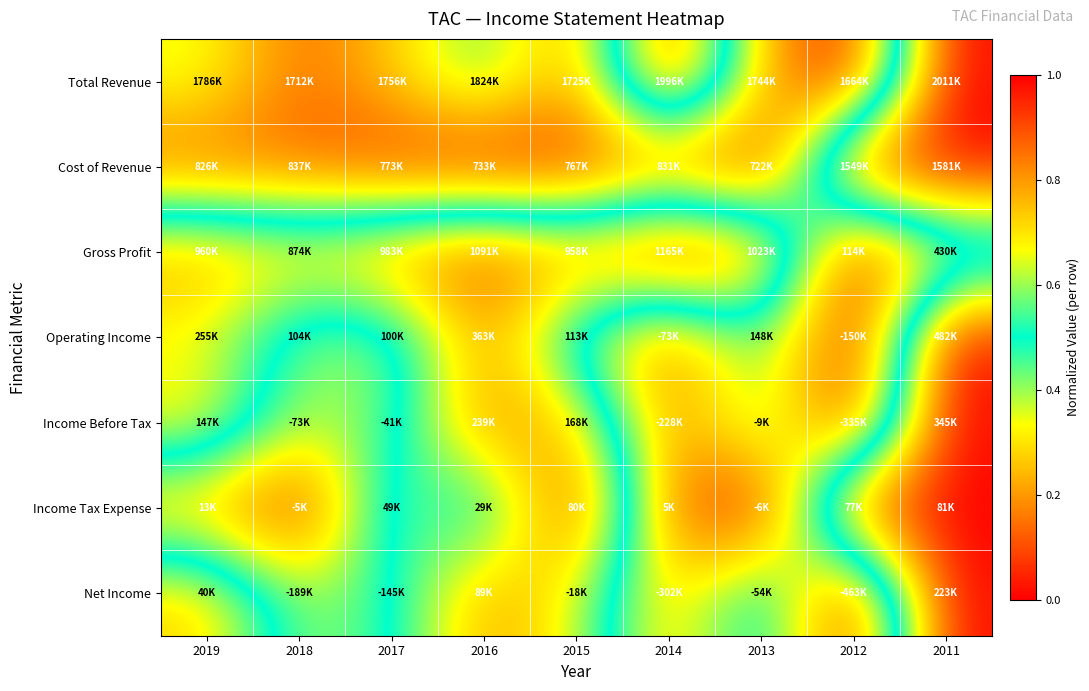

Reading right to left, transcribe all the data shown in this chart.

Total Revenue: 2011=1.0	2012=0.0	2013=0.2	2014=1.0	2015=0.2	2016=0.5	2017=0.3	2018=0.1	2019=0.4
Cost of Revenue: 2011=1.0	2012=1.0	2013=0.0	2014=0.1	2015=0.1	2016=0.0	2017=0.1	2018=0.1	2019=0.1
Gross Profit: 2011=0.3	2012=0.0	2013=0.9	2014=1.0	2015=0.8	2016=0.9	2017=0.8	2018=0.7	2019=0.8
Operating Income: 2011=1.0	2012=0.0	2013=0.5	2014=0.1	2015=0.4	2016=0.8	2017=0.4	2018=0.4	2019=0.6
Income Before Tax: 2011=1.0	2012=0.0	2013=0.5	2014=0.2	2015=0.7	2016=0.8	2017=0.4	2018=0.4	2019=0.7
Income Tax Expense: 2011=1.0	2012=0.9	2013=0.0	2014=0.1	2015=1.0	2016=0.4	2017=0.6	2018=0.0	2019=0.2
Net Income: 2011=1.0	2012=0.0	2013=0.6	2014=0.2	2015=0.6	2016=0.8	2017=0.5	2018=0.4	2019=0.7